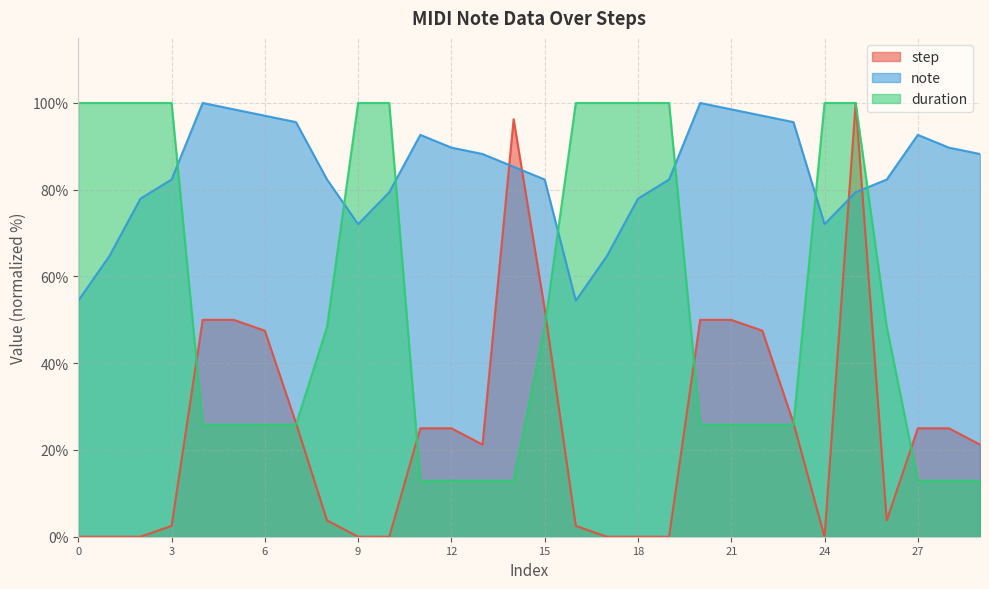

Reading left to right, list all the values displayed in this chart.

step: 0=0.0	1=0.0	2=0.0	3=2.5	4=50.0	5=50.0	6=47.5	7=26.2	8=3.8	9=0.0	10=0.0	11=25.0	12=25.0	13=21.2	14=96.2	15=52.5	16=2.5	17=0.0	18=0.0	19=0.0	20=50.0	21=50.0	22=47.5	23=26.2	24=0.0	25=100.0	26=3.8	27=25.0	28=25.0	29=21.2
note: 0=54.4	1=64.7	2=77.9	3=82.4	4=100.0	5=98.5	6=97.1	7=95.6	8=82.4	9=72.1	10=79.4	11=92.6	12=89.7	13=88.2	14=85.3	15=82.4	16=54.4	17=64.7	18=77.9	19=82.4	20=100.0	21=98.5	22=97.1	23=95.6	24=72.1	25=79.4	26=82.4	27=92.6	28=89.7	29=88.2
duration: 0=100.0	1=100.0	2=100.0	3=100.0	4=25.8	5=25.8	6=25.8	7=25.8	8=48.4	9=100.0	10=100.0	11=12.9	12=12.9	13=12.9	14=12.9	15=48.4	16=100.0	17=100.0	18=100.0	19=100.0	20=25.8	21=25.8	22=25.8	23=25.8	24=100.0	25=100.0	26=48.4	27=12.9	28=12.9	29=12.9